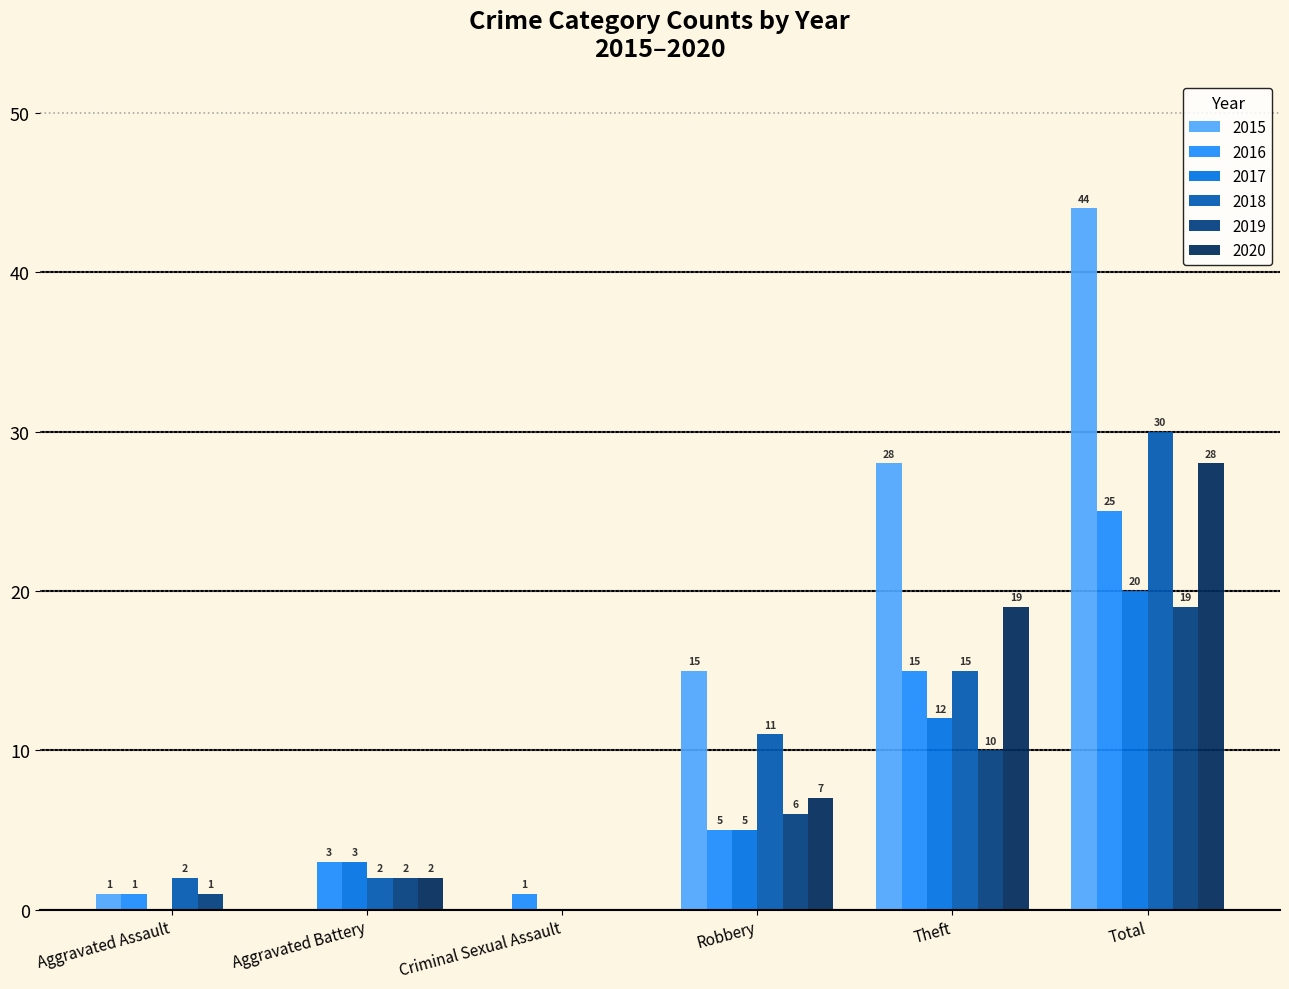

What is the sum of all 2018 values?

60